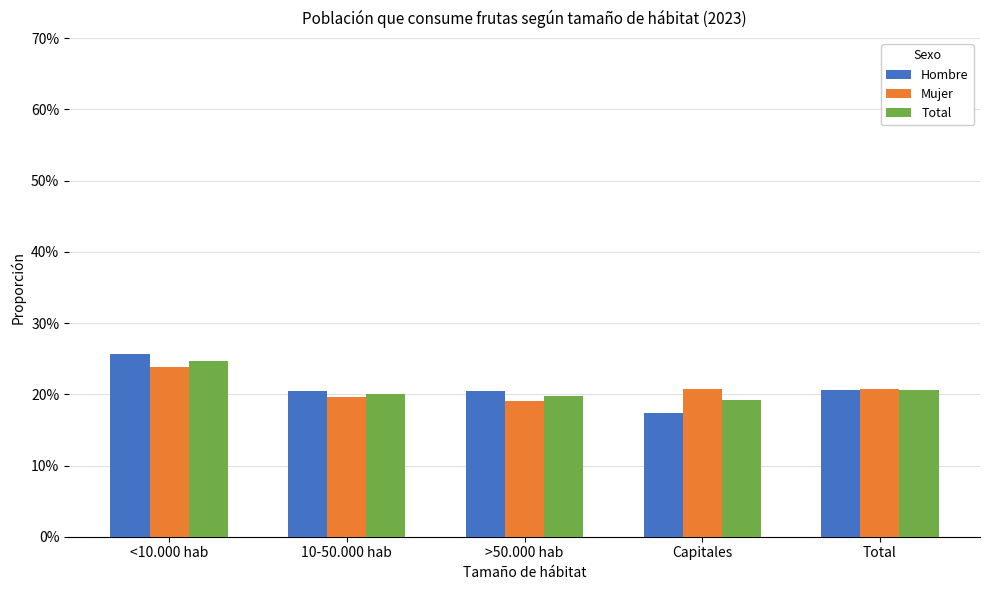

True or false: Total has a value of 0.2 at >50.000 hab.

True